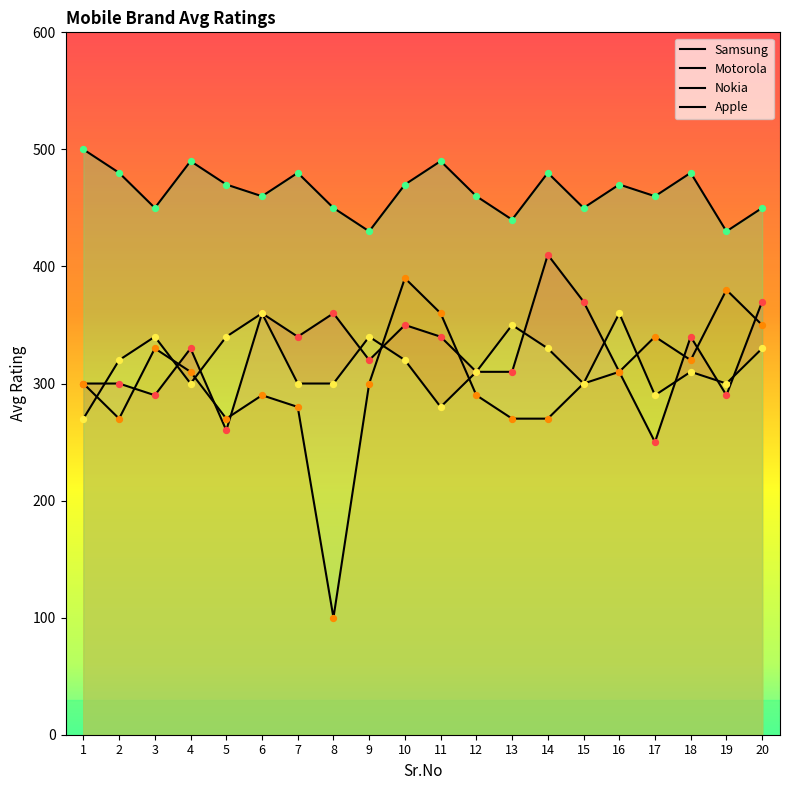

At which category is the sum across all series the highest?

10